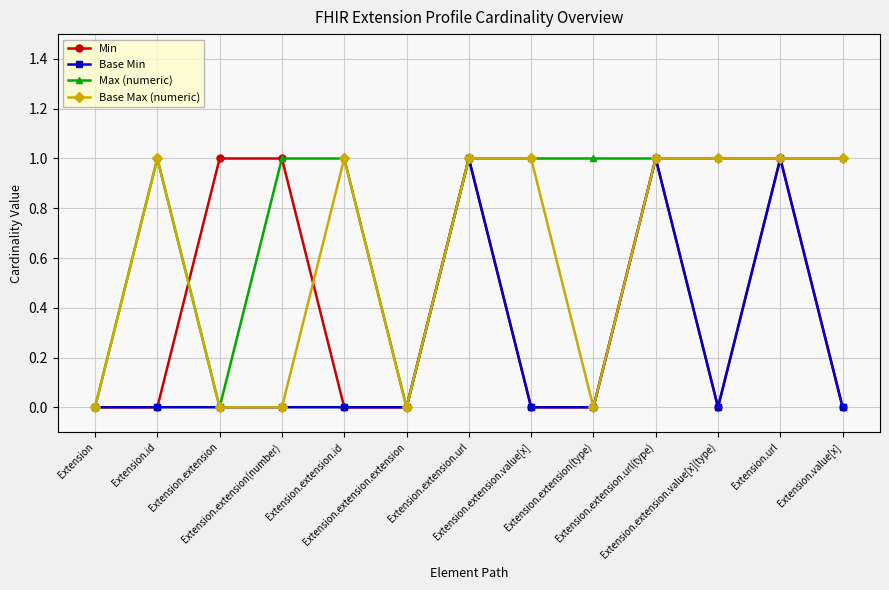

What position from the left is Extension.extension?

3